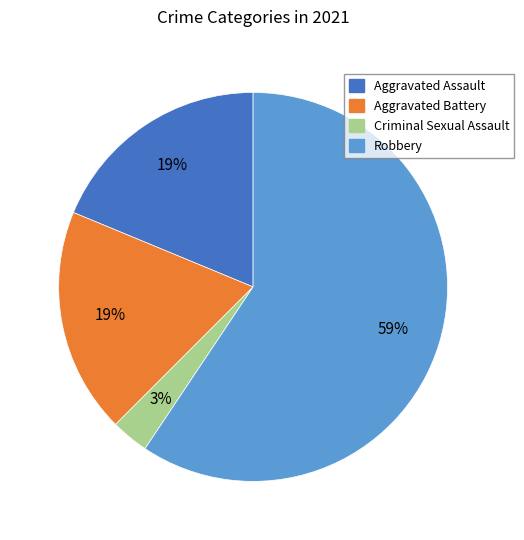

To the nearest percent, what is the difference between the largest and smallest slice percentages?

56%